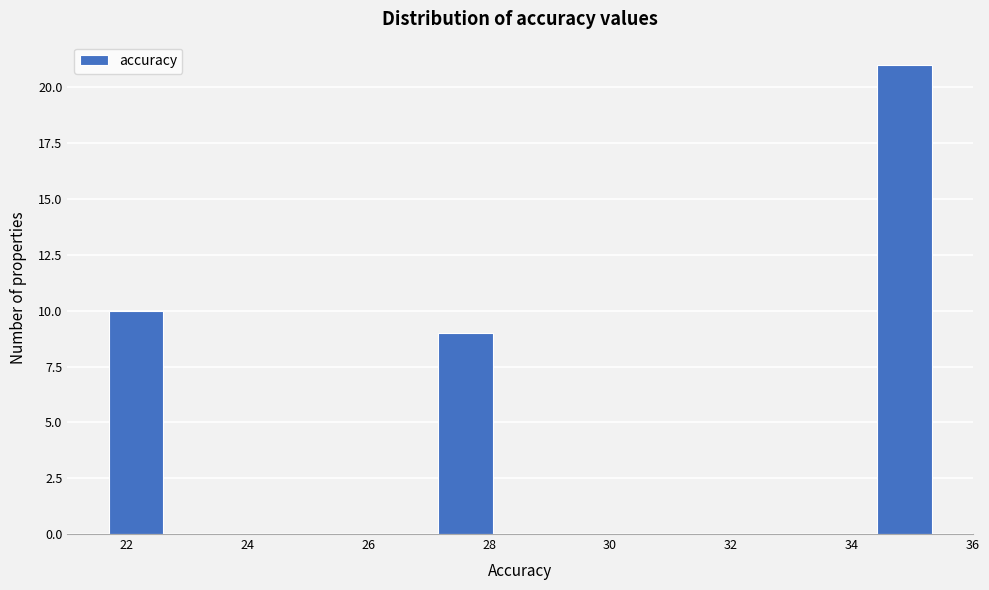

Over which range of the x-axis is the bar tallest?

34.4 to 35.4